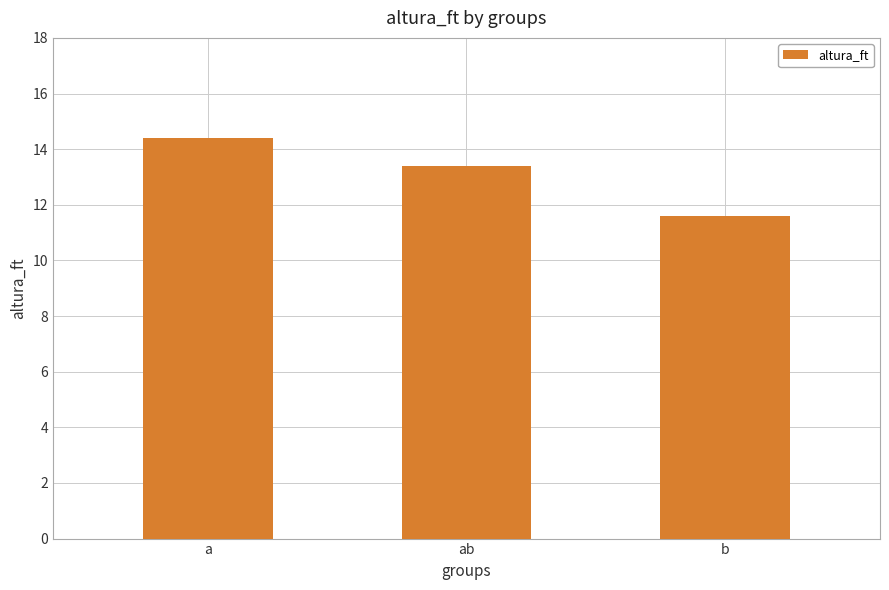

What is the change in value from ab to b?

-1.8